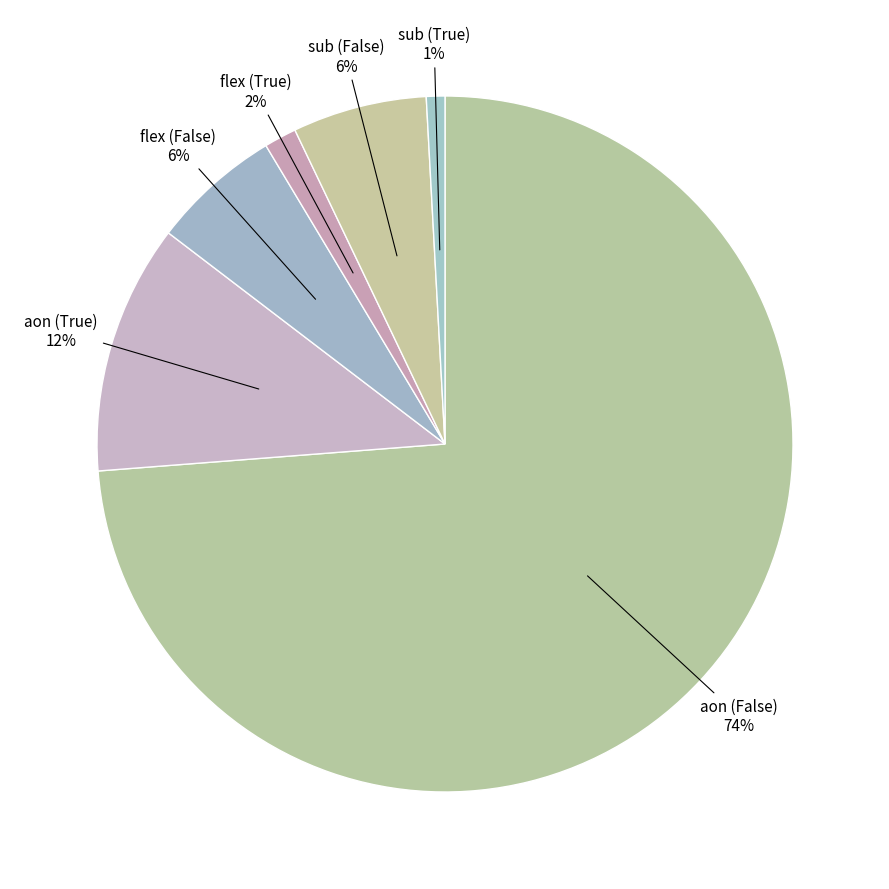

To the nearest percent, what portion does flex (False) represent?

6%